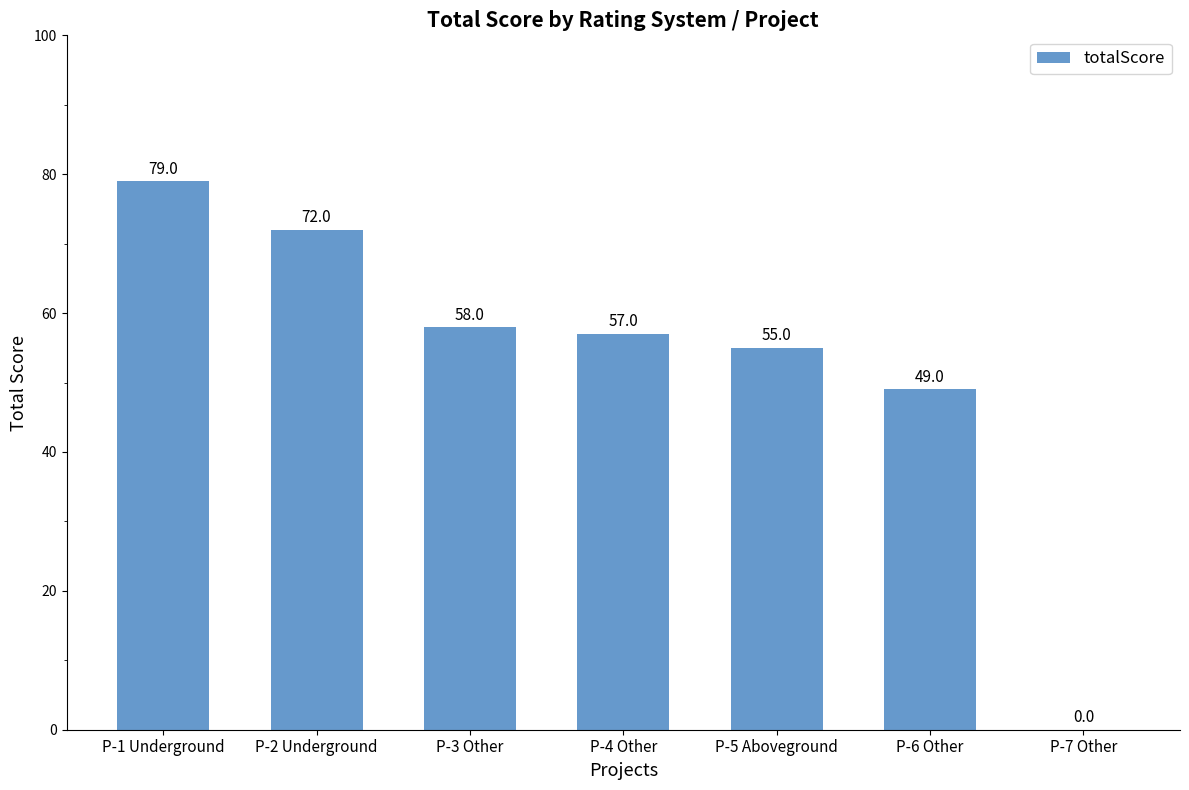

What is the maximum value shown in the chart?

79